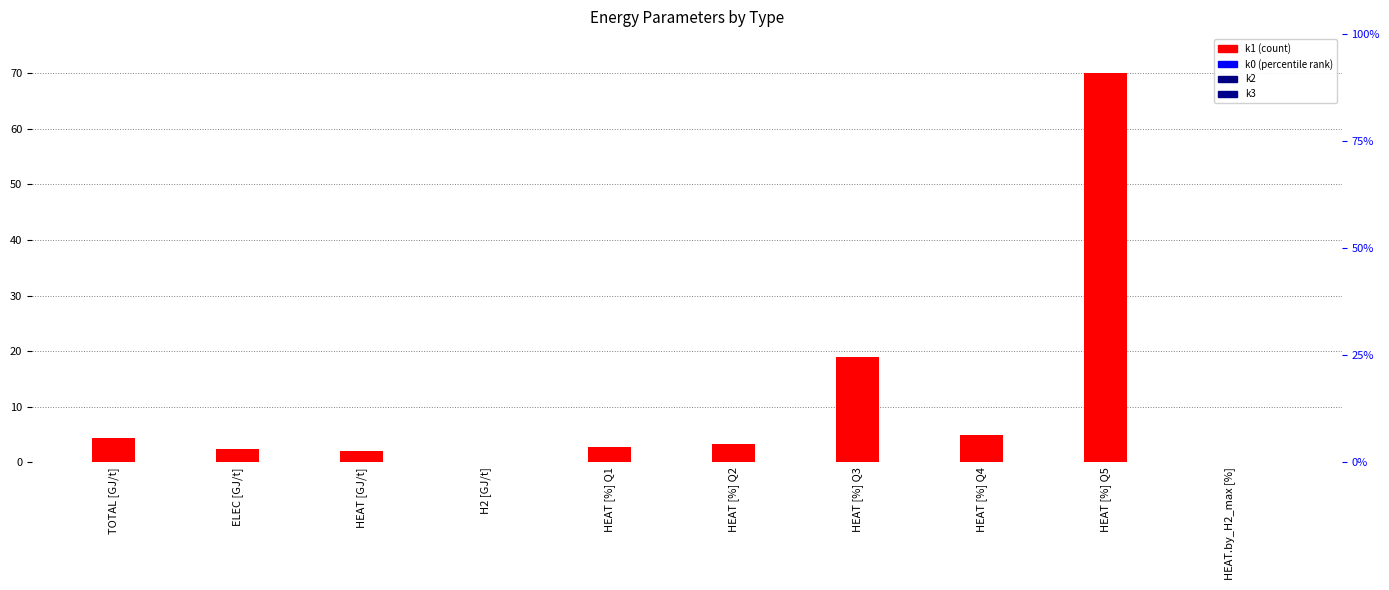

List the labels in order of k0 value, smallest first.

TOTAL [GJ/t], ELEC [GJ/t], HEAT [GJ/t], H2 [GJ/t], HEAT [%] Q1, HEAT [%] Q2, HEAT [%] Q3, HEAT [%] Q4, HEAT [%] Q5, HEAT.by_H2_max [%]